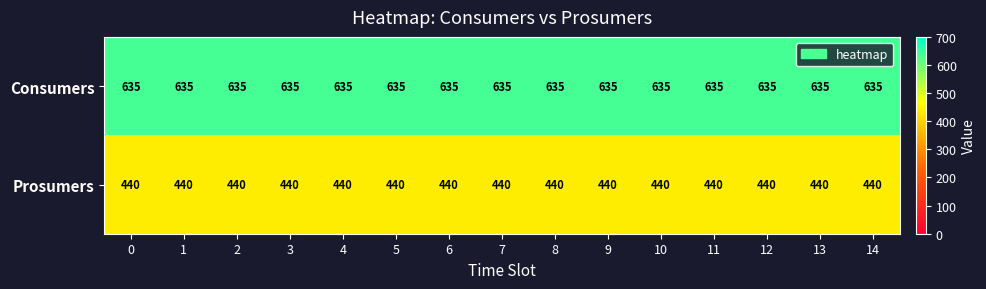

What is the difference between the highest and lowest values at 8?

195